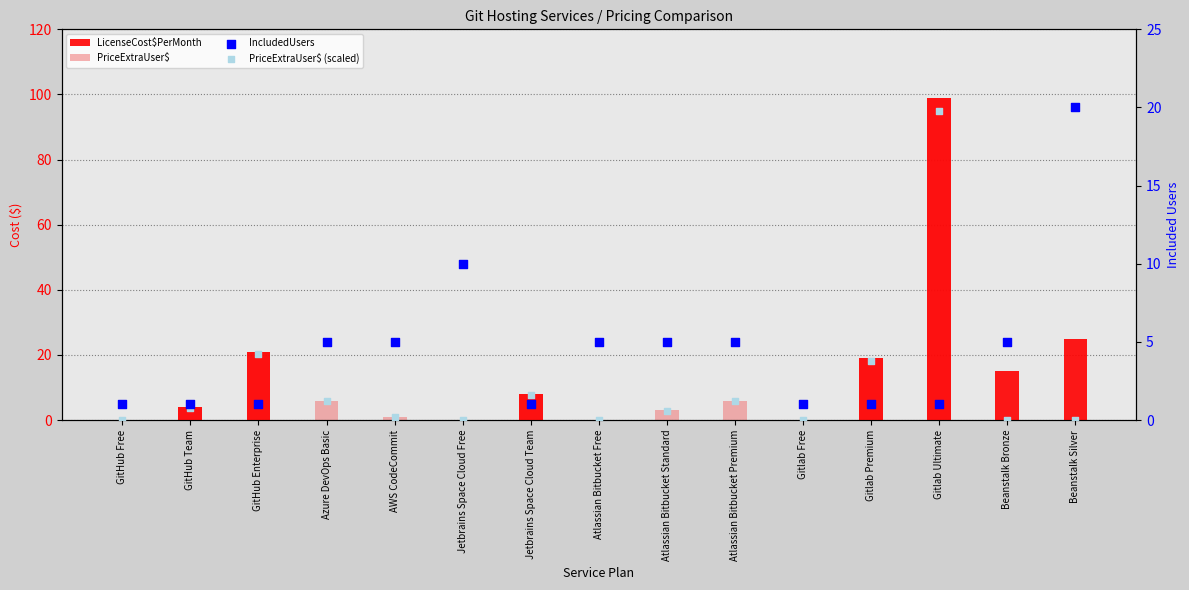

Which series has the largest total across all categories?

LicenseCost$PerMonth